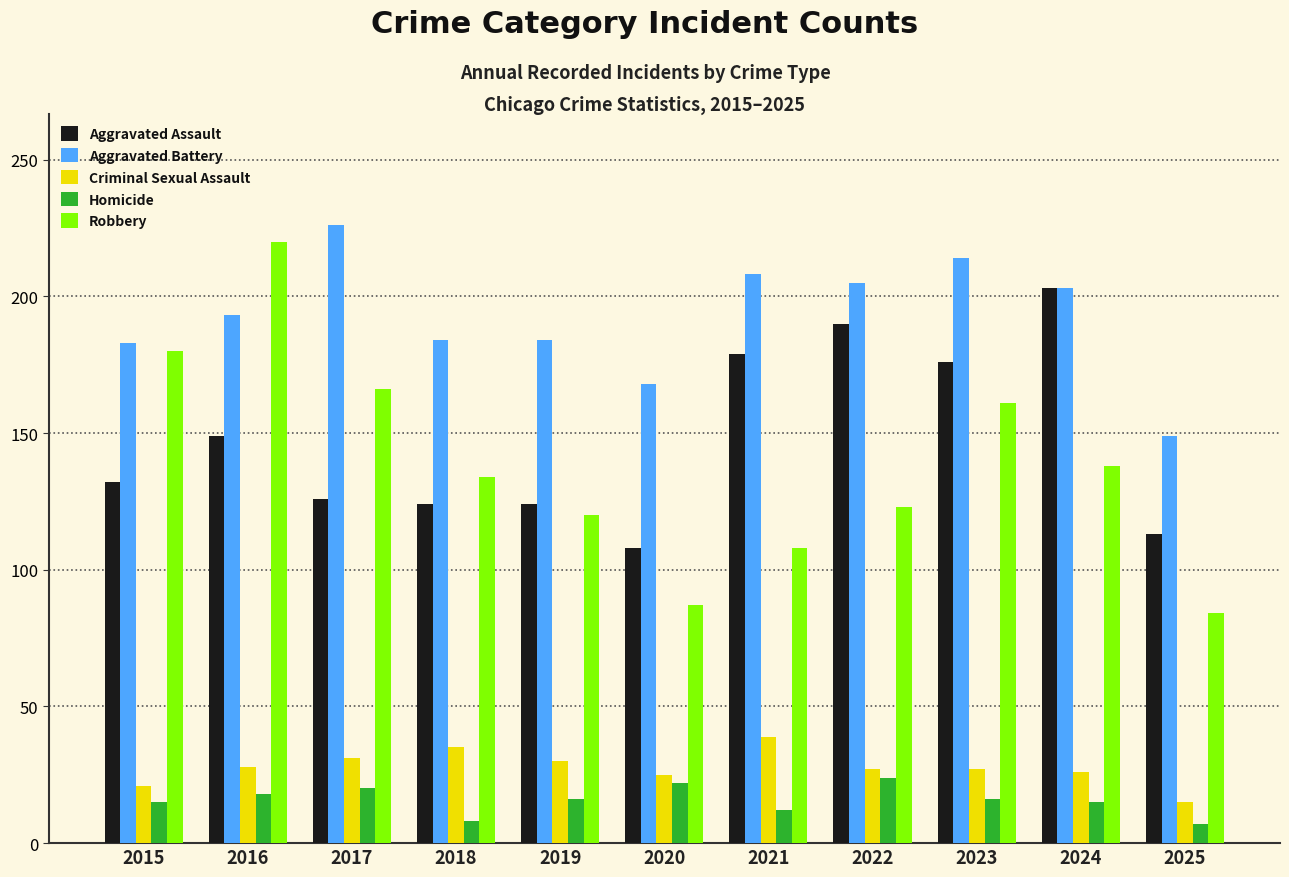

Is the value of Robbery at 2020 greater than the value of Aggravated Assault at 2016?

No